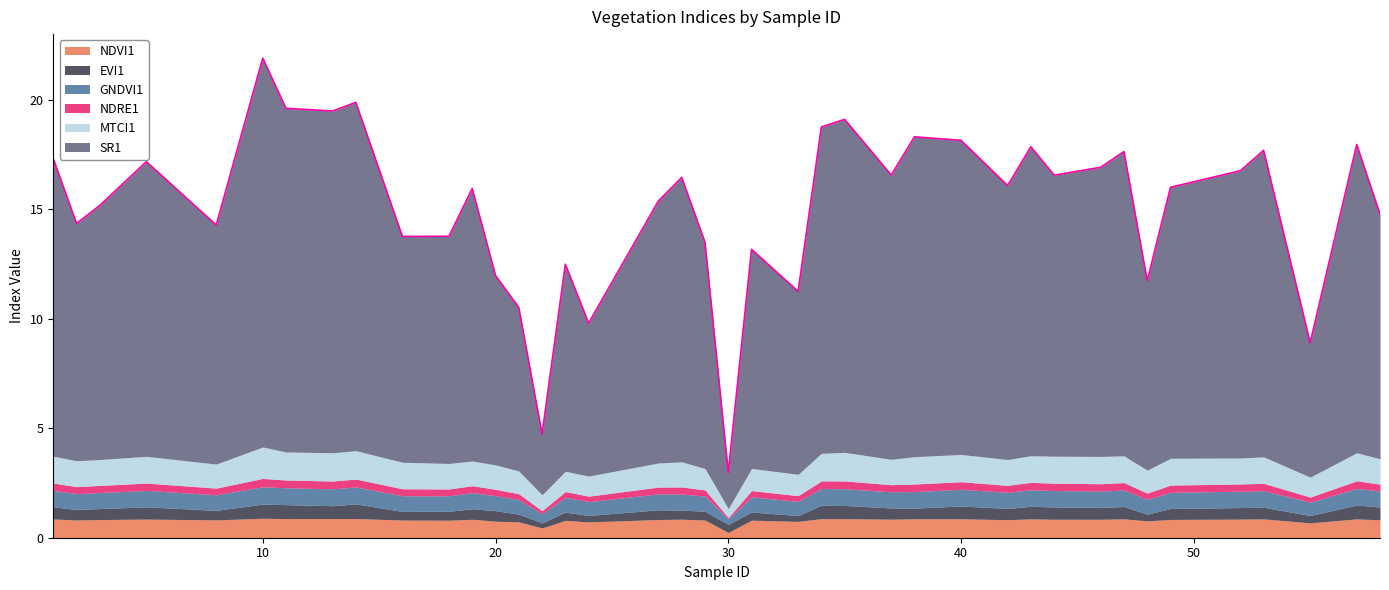

The EVI1 series shows 0.6 at 35. True or false?

True